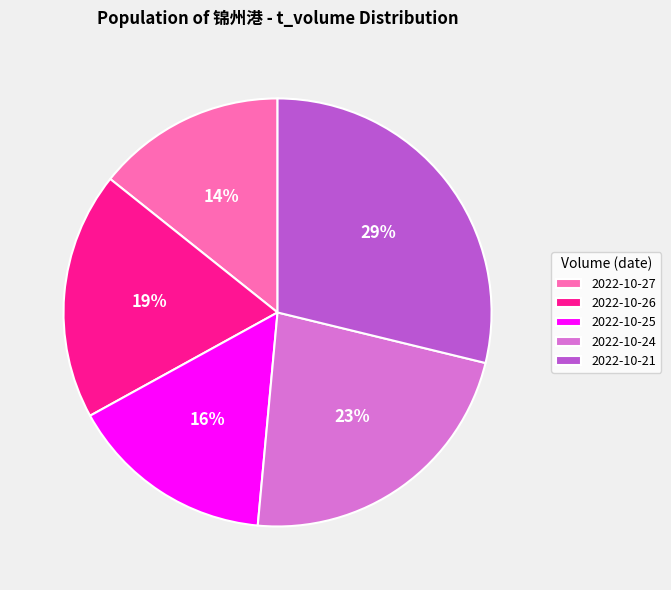

Count the number of slices in the pie.

5